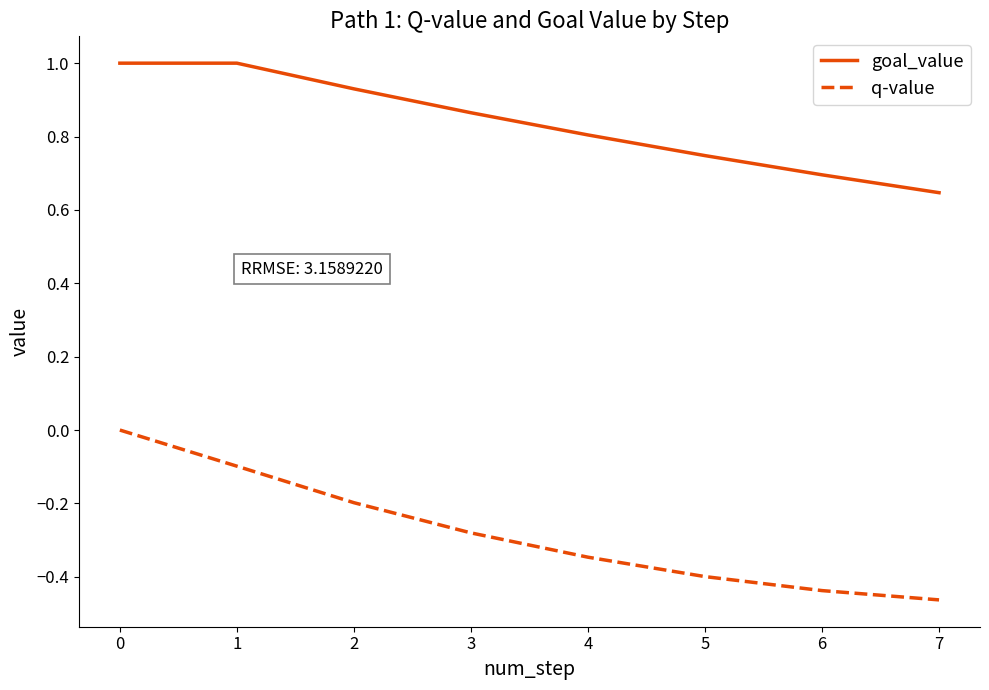

What is the sum of all goal_value values?

6.7